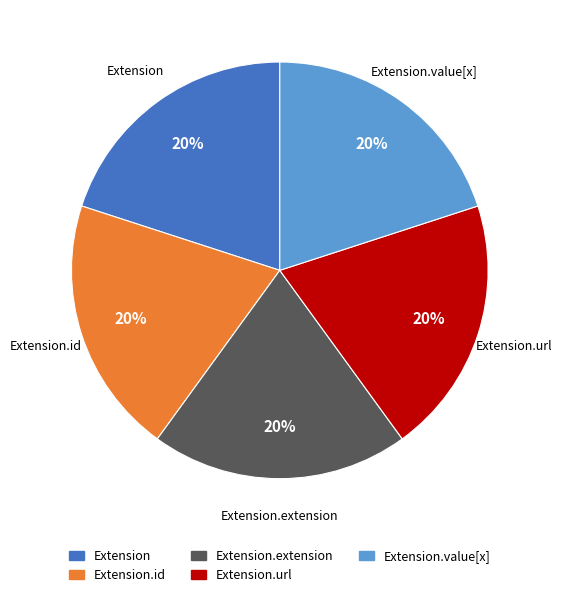

Does Extension account for over 50% of the chart?

No